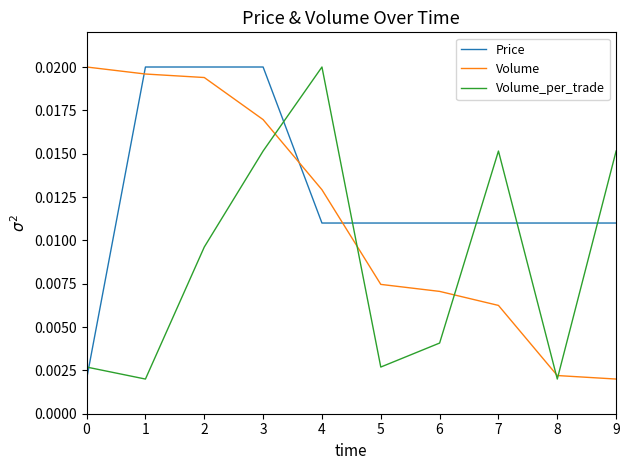

Which series ends up on top after the final intersection of Price and Volume_per_trade?

Volume_per_trade